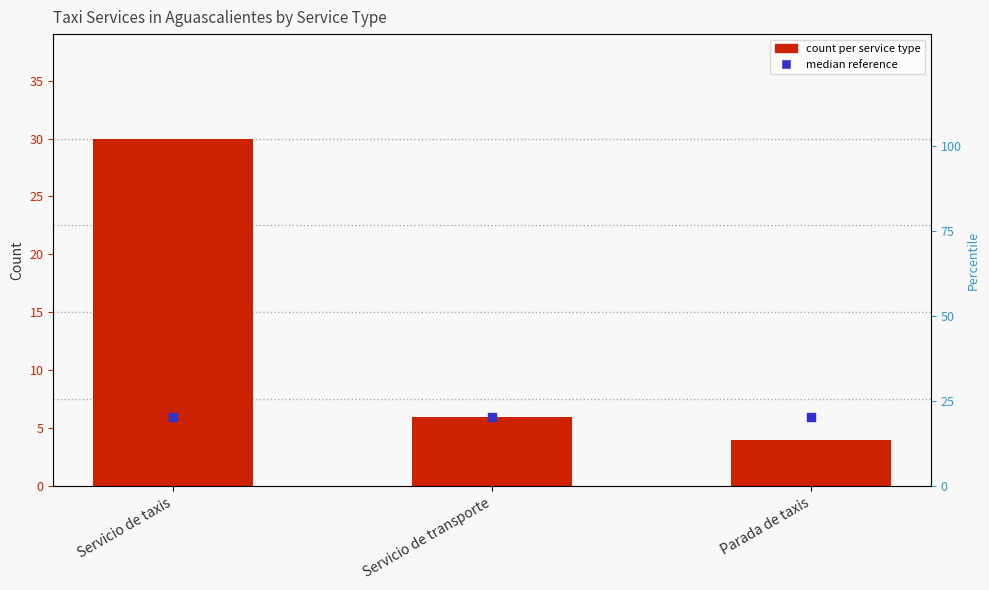

At how many categories does at least one series exceed 14?

1